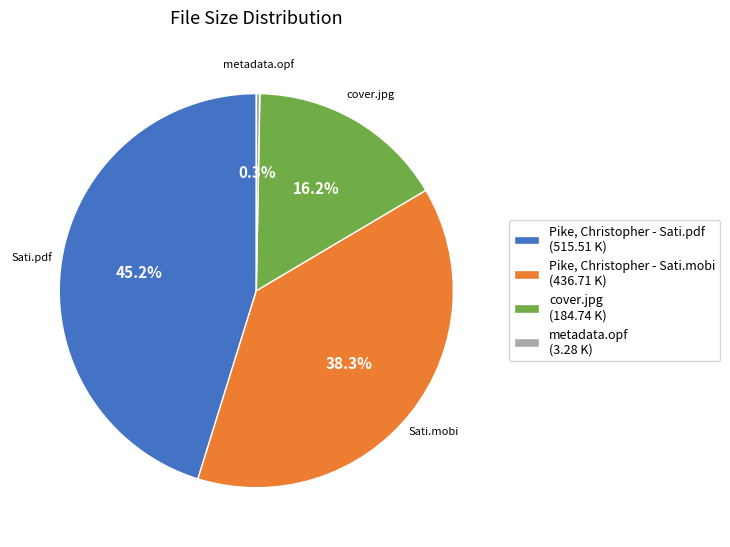

To the nearest percent, what is the difference between the cover.jpg and Pike, Christopher - Sati.mobi slice percentages?

22%